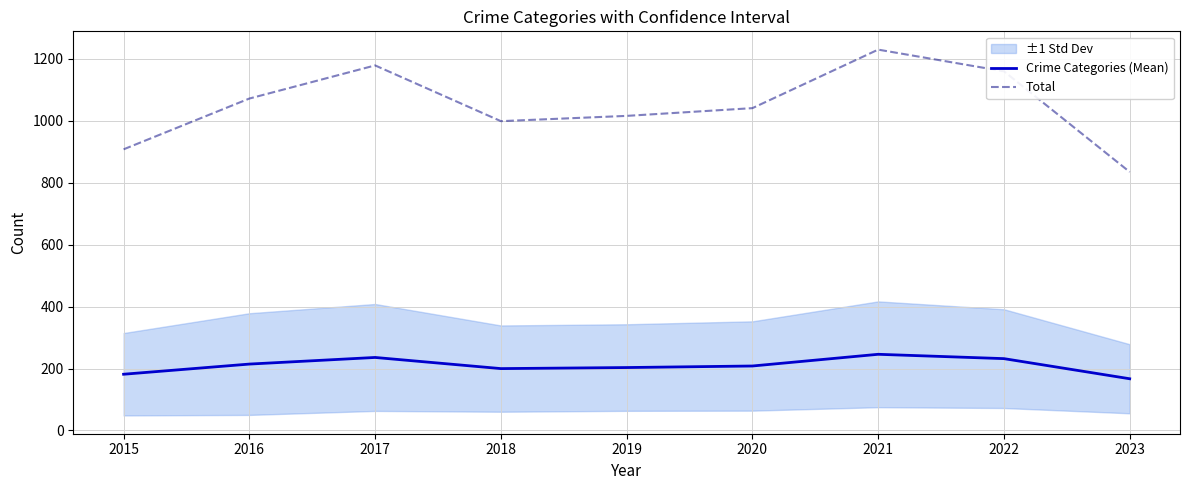

True or false: Total and Crime Categories (Mean) cross at least once.

False